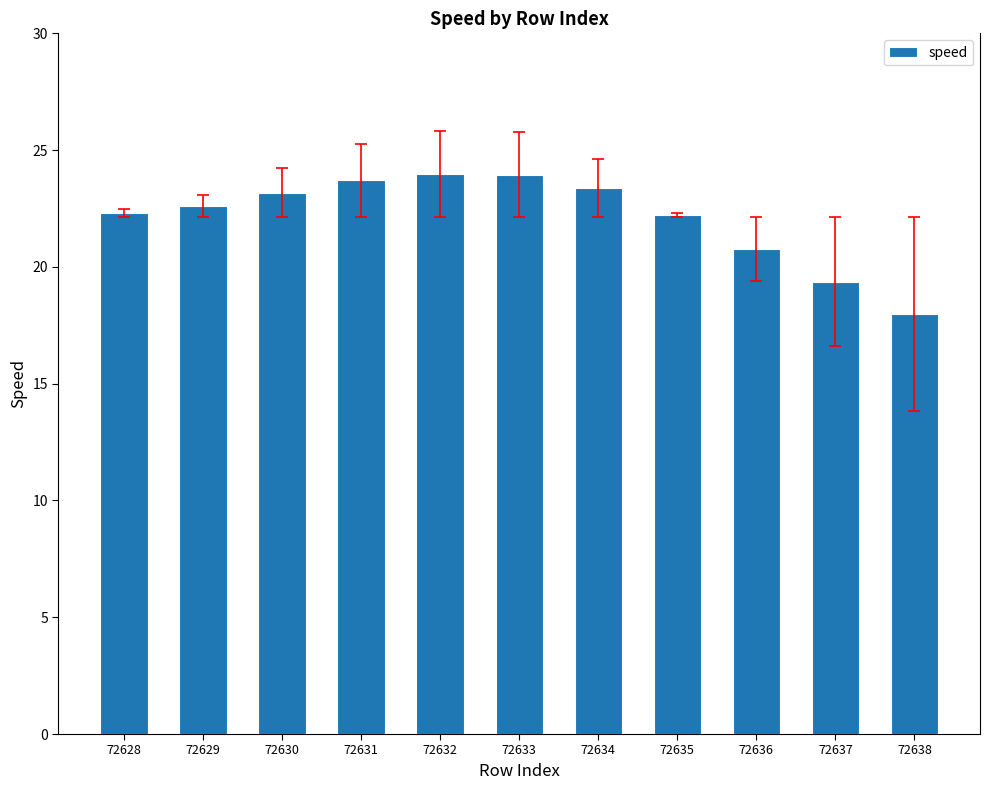

What is the minimum value shown in the chart?

18.0